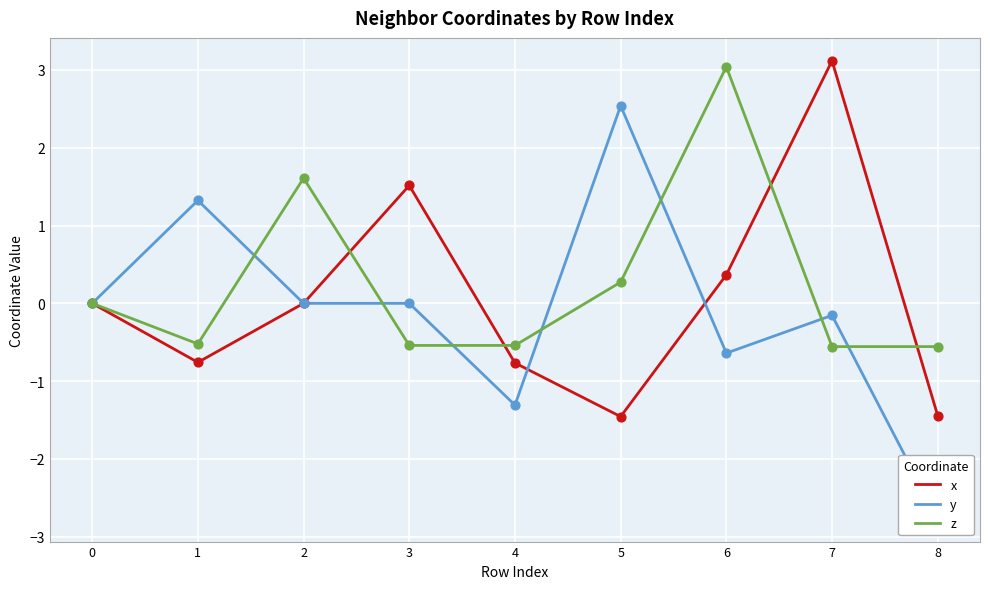

Which series has the largest total across all categories?

z